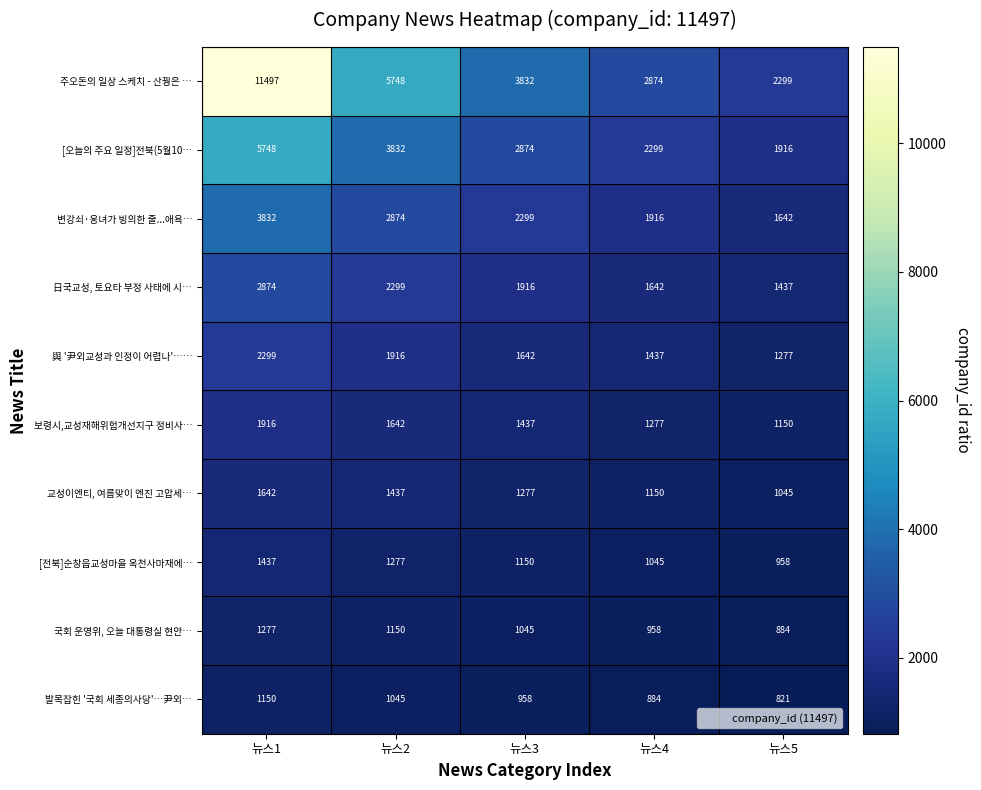

At which category does the chart reach its minimum across all series?

뉴스5